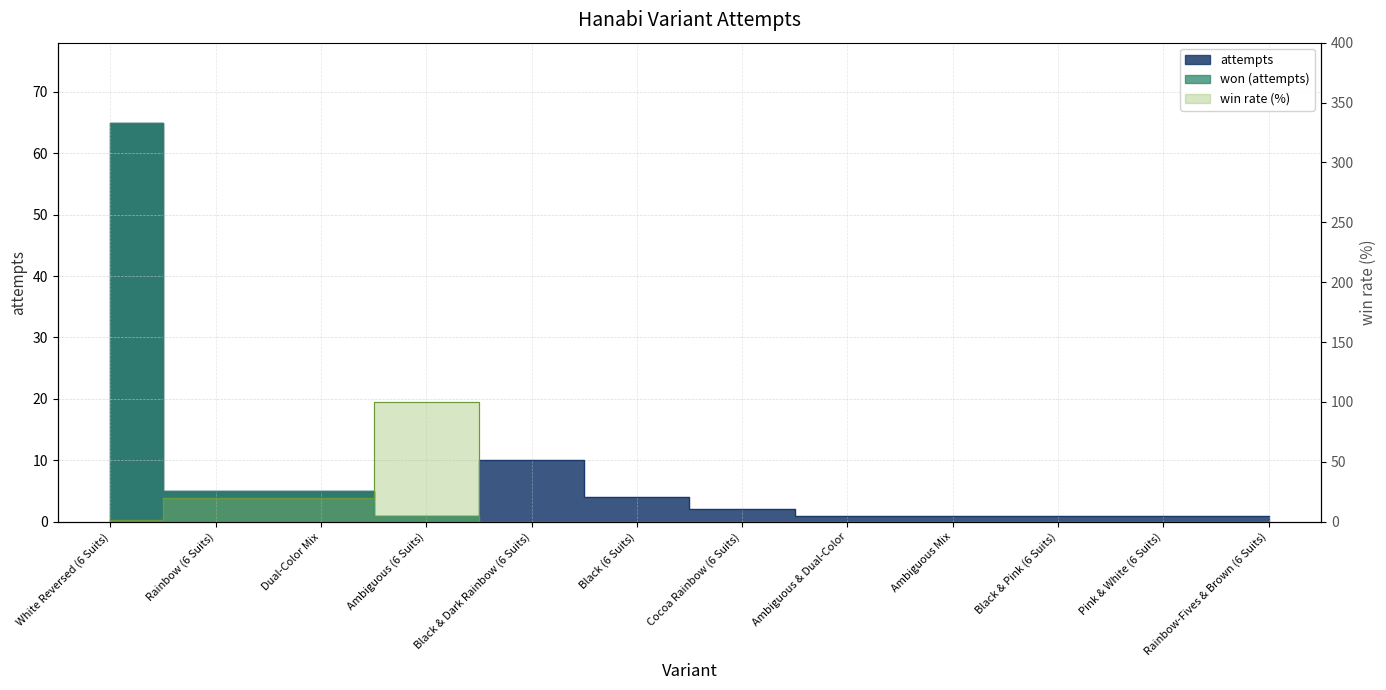

At which category does the data reach its first local peak?

Black & Dark Rainbow (6 Suits)